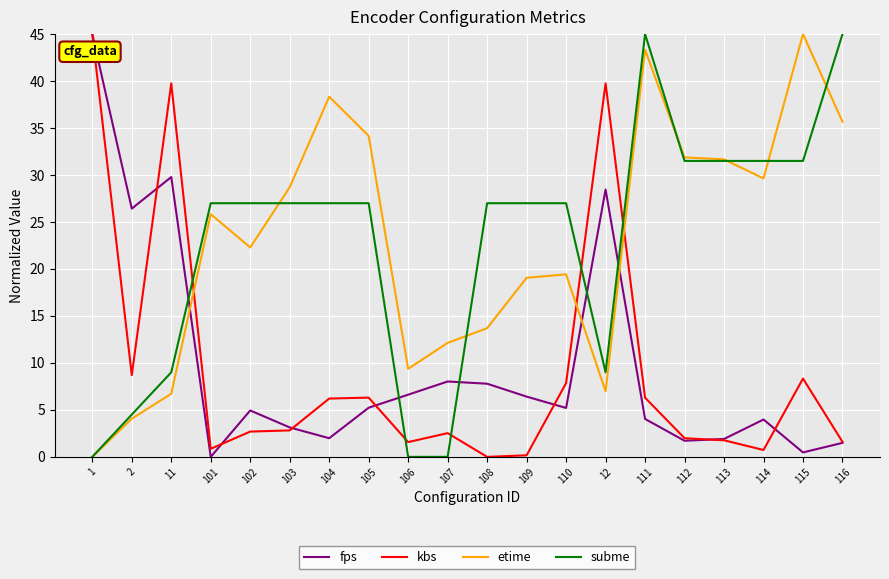

Rank the series at 109 from lowest to highest value.

kbs, fps, etime, subme